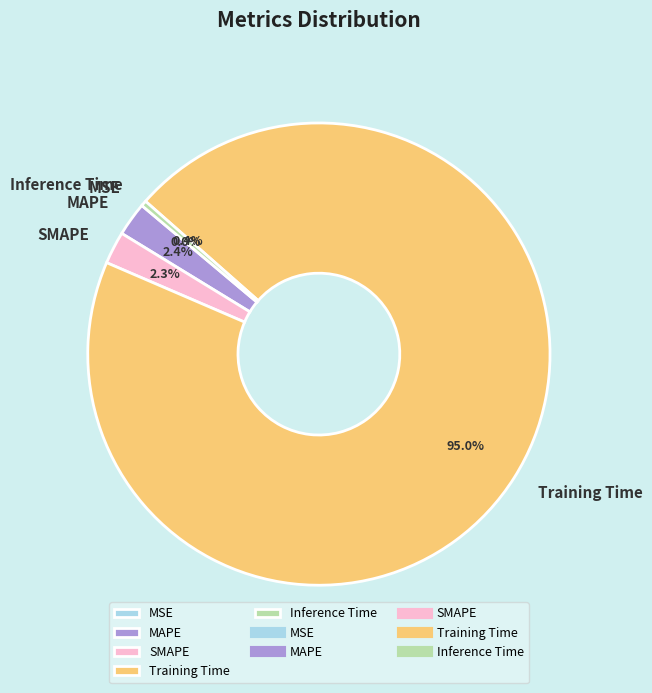

Between Inference Time and Training Time, which is larger?

Training Time